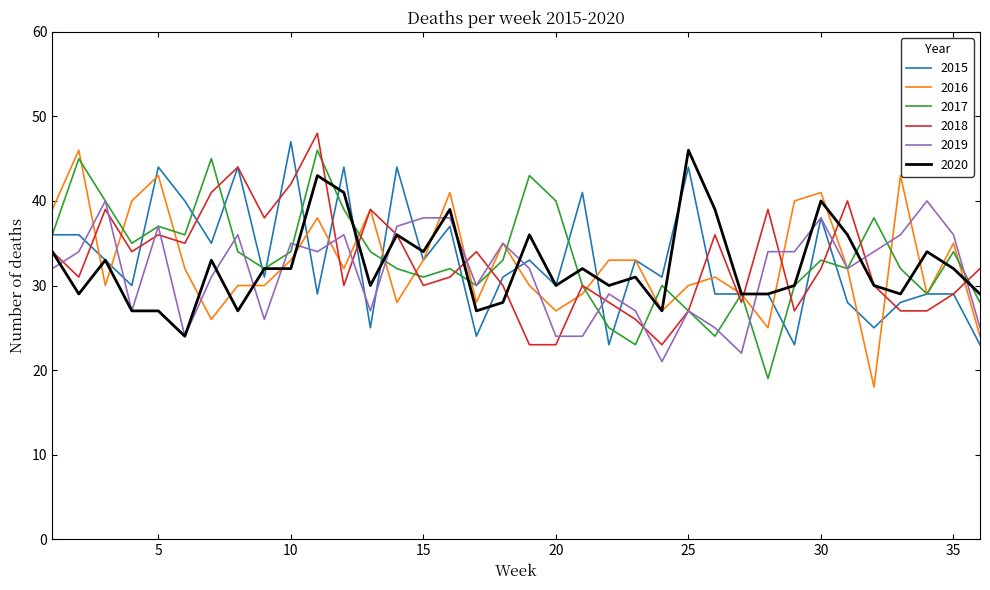

What is the lowest value of the 2018 series?

23